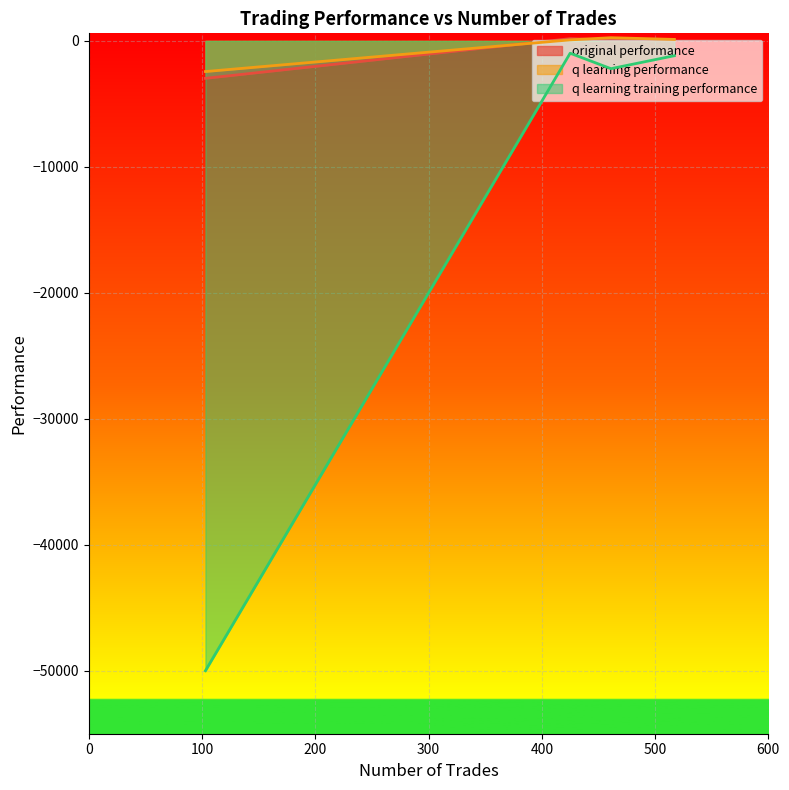

True or false: q learning training performance and original performance intersect in this chart.

False